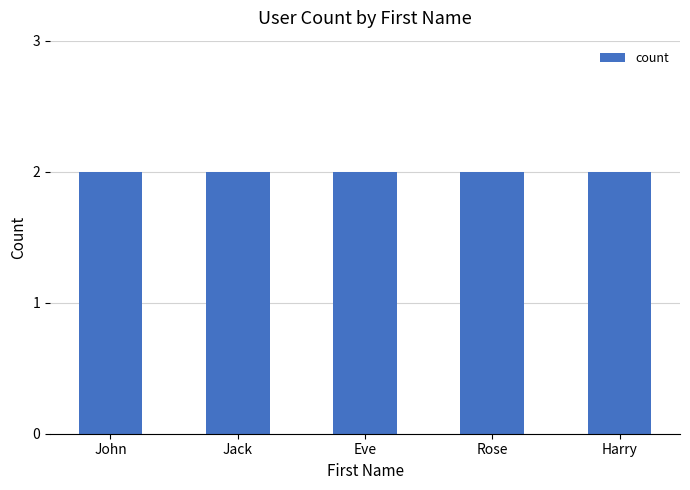

What is the label of the 4th bar from the right?

Jack